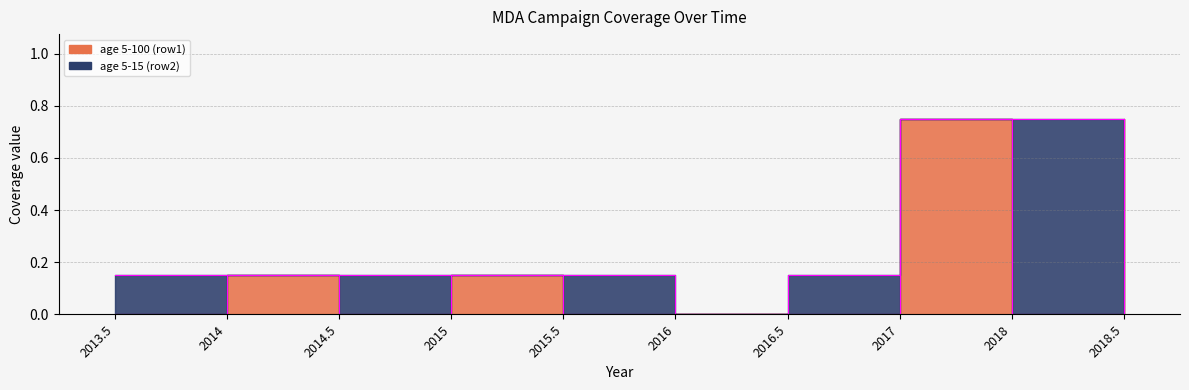

Does the chart have visible grid lines?

Yes